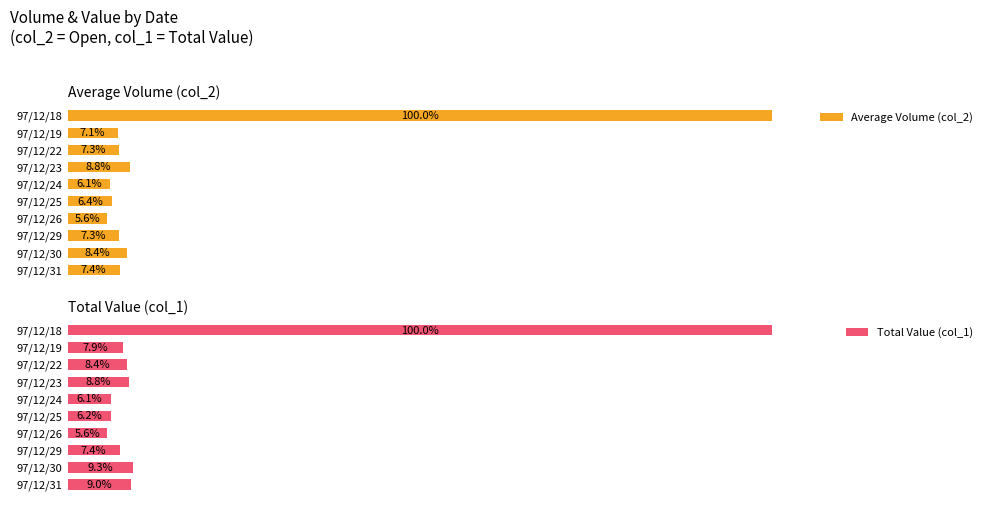

Reading left to right, what are all the values shown in this chart?

Average Volume (col_2): 1.0	0.1	0.1	0.1	0.1	0.1	0.1	0.1	0.1	0.1
Total Value (col_1): 1.0	0.1	0.1	0.1	0.1	0.1	0.1	0.1	0.1	0.1